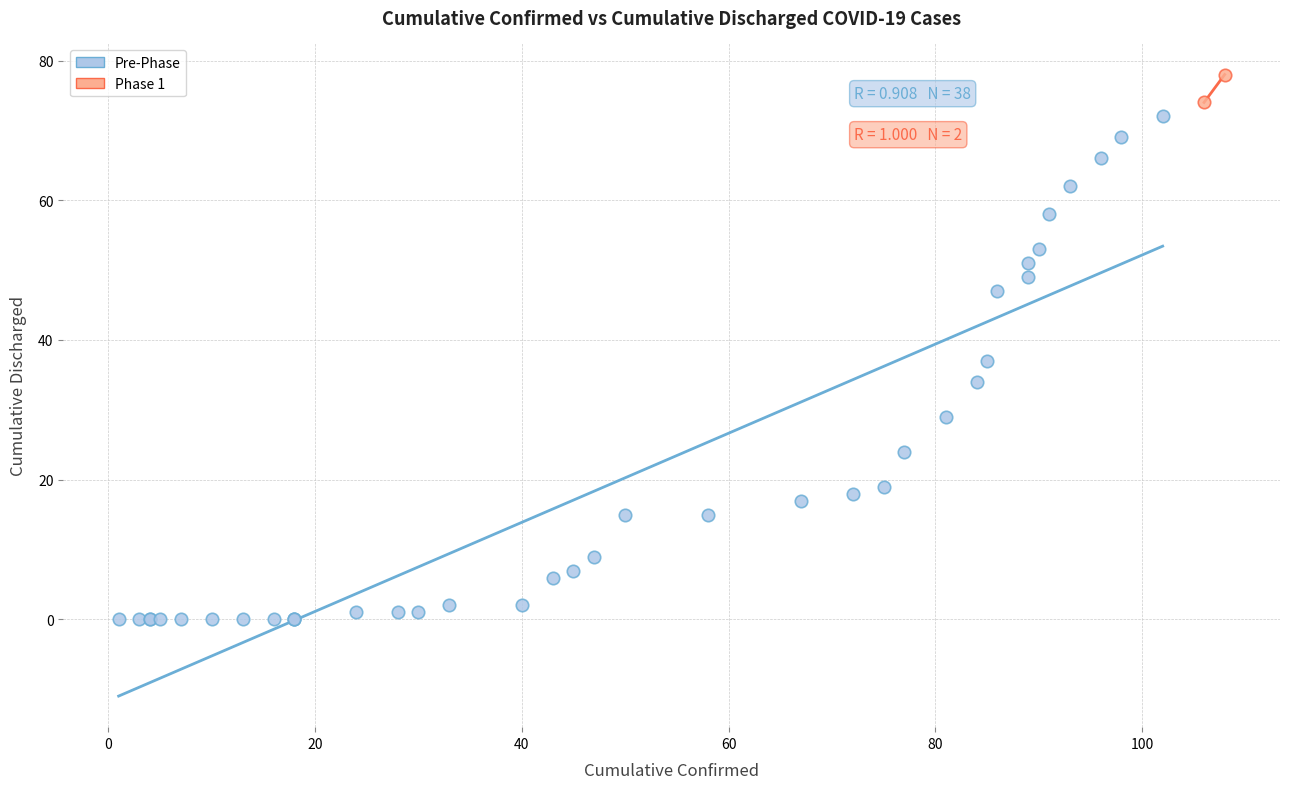

Which series contains the lowest Y value?

Pre-Phase